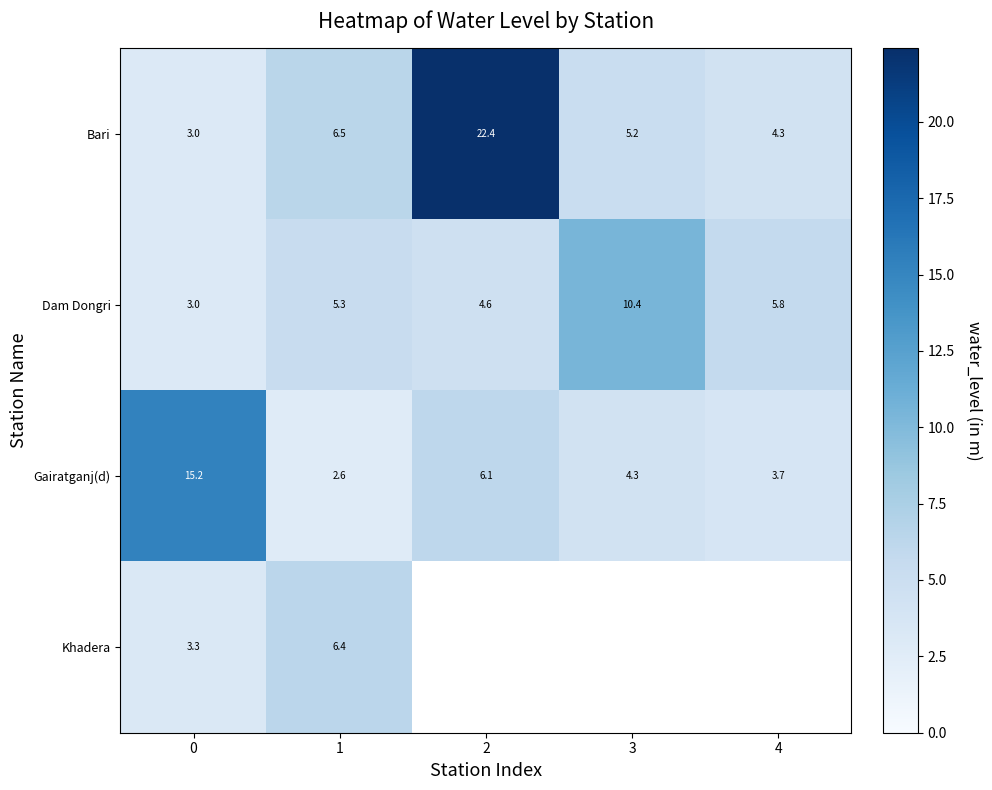

List the labels in order of Gairatganj(d) value, smallest first.

1, 4, 3, 2, 0